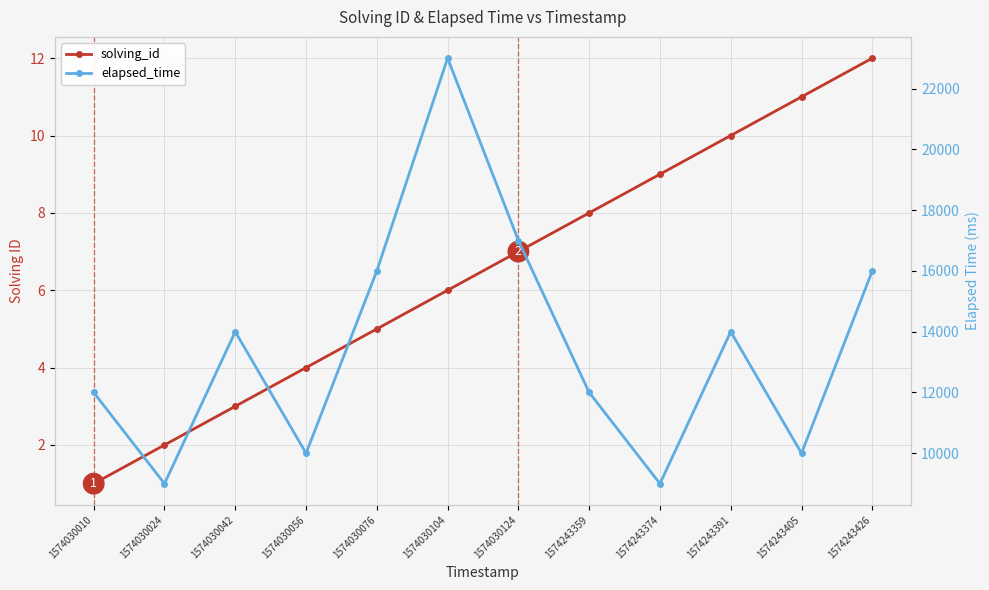

Where does the elapsed_time series first go above 14000?

1574030076